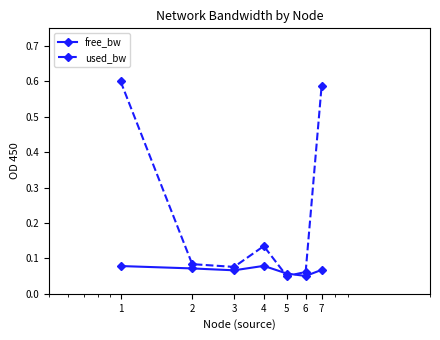

List the series in order of their overall mean, highest first.

used_bw, free_bw